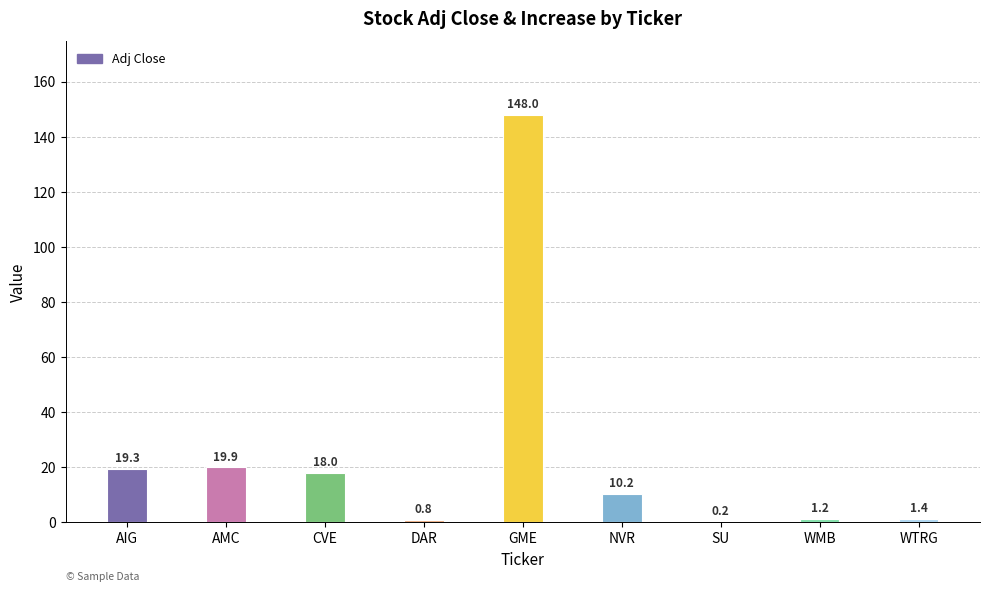

Are the bars horizontal?

No